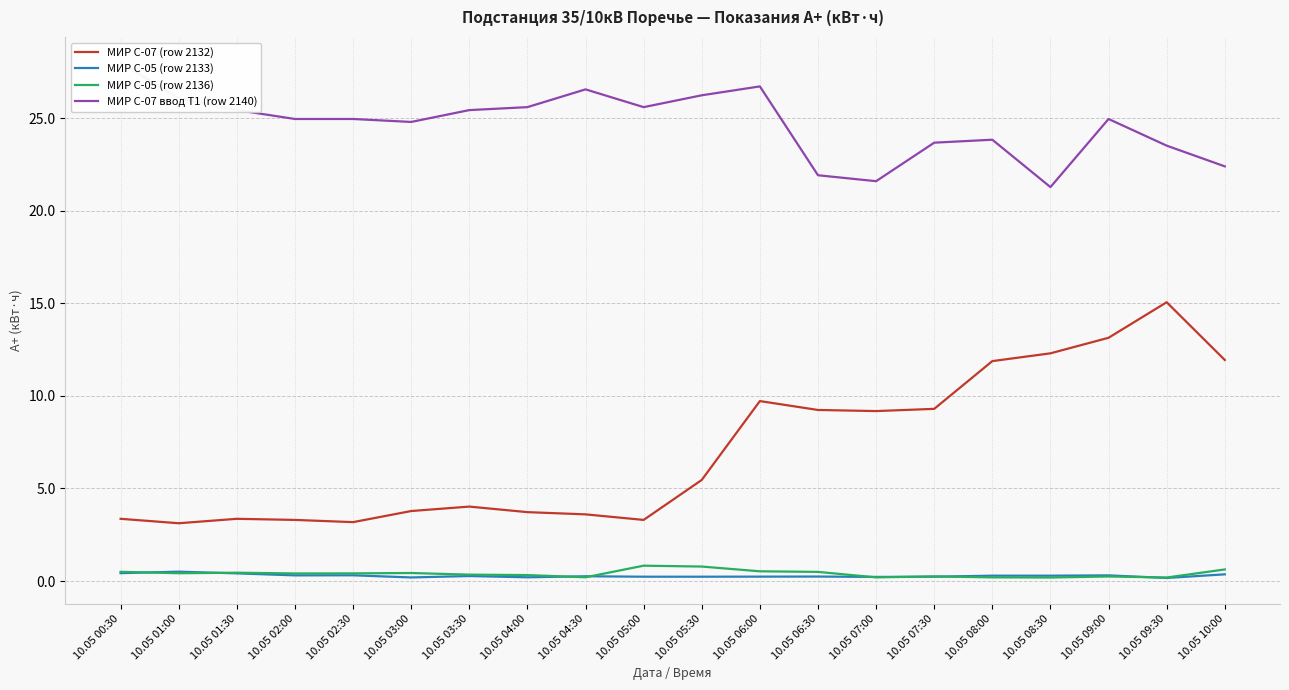

Which series has the widest spread of values?

МИР С-07 (row 2132)